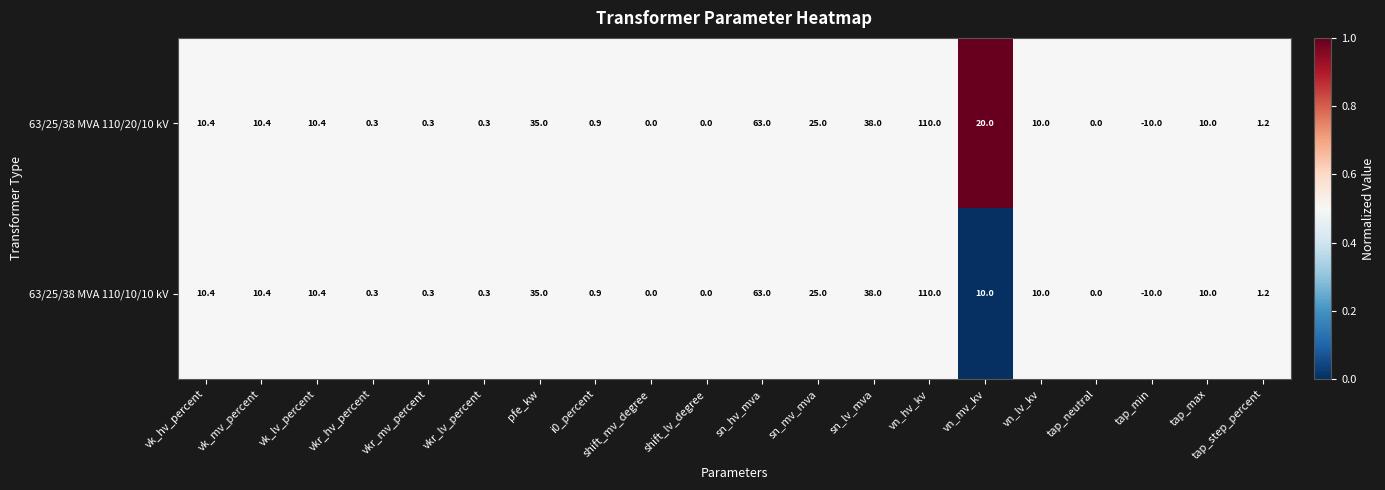

Is the value of 63/25/38 MVA 110/20/10 kV at vn_hv_kv greater than the value of 63/25/38 MVA 110/10/10 kV at vkr_hv_percent?

Yes